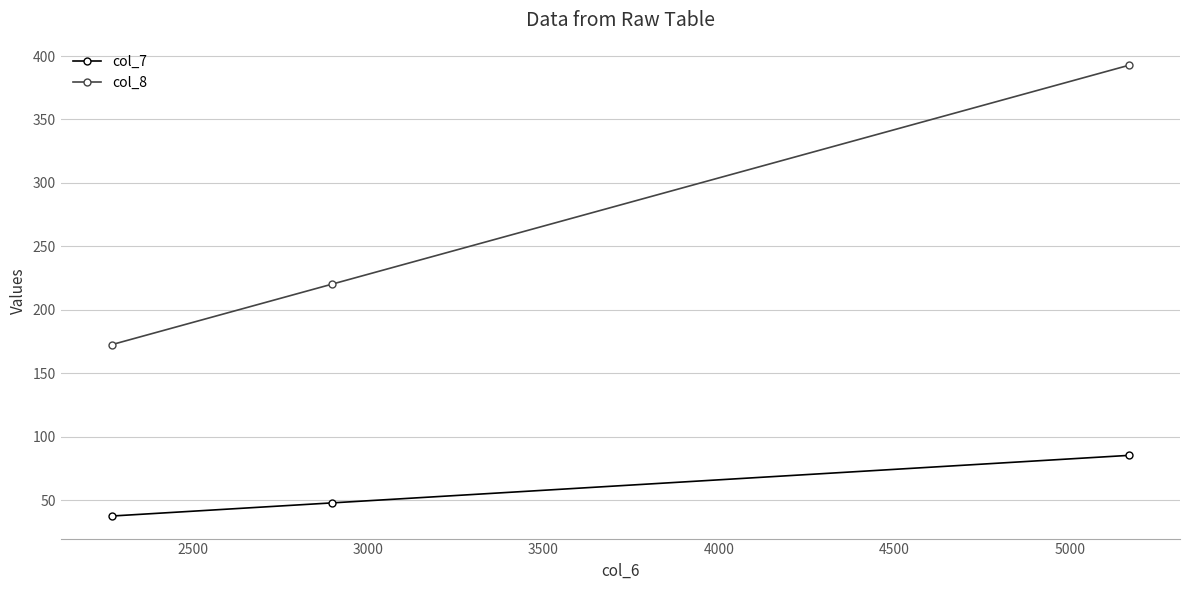

Reading left to right, what are all the values shown in this chart?

col_7: 37.4	47.8	85.3
col_8: 172.5	220.3	392.8